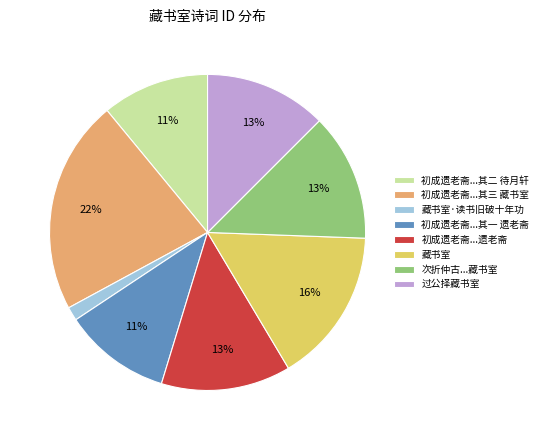

Approximately how many times larger is the value at 初成遗老斋...其三 藏书室 compared to 藏书室?

1.4